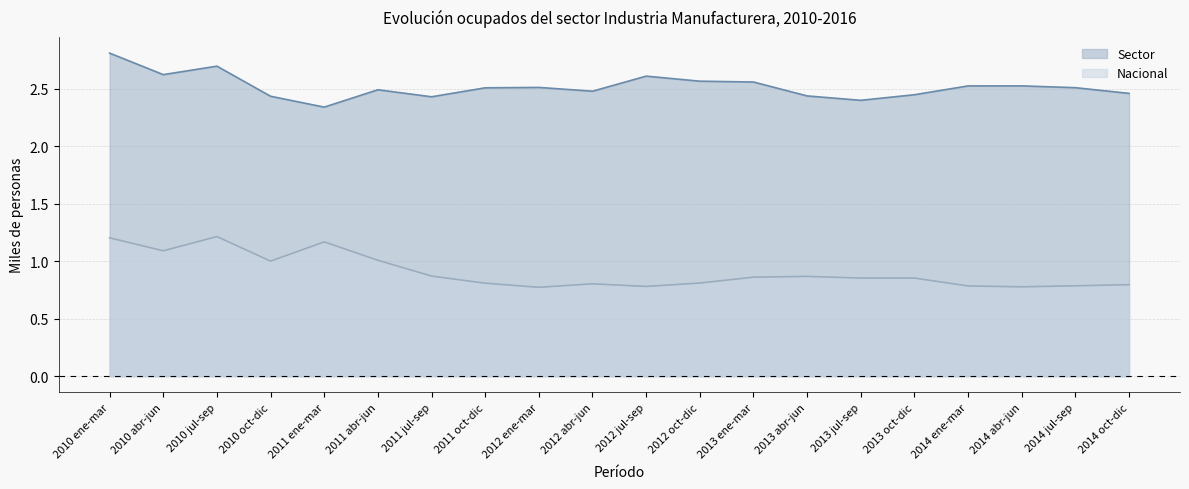

The value of Nacional at 2013 jul-sep is 0.9. True or false?

True